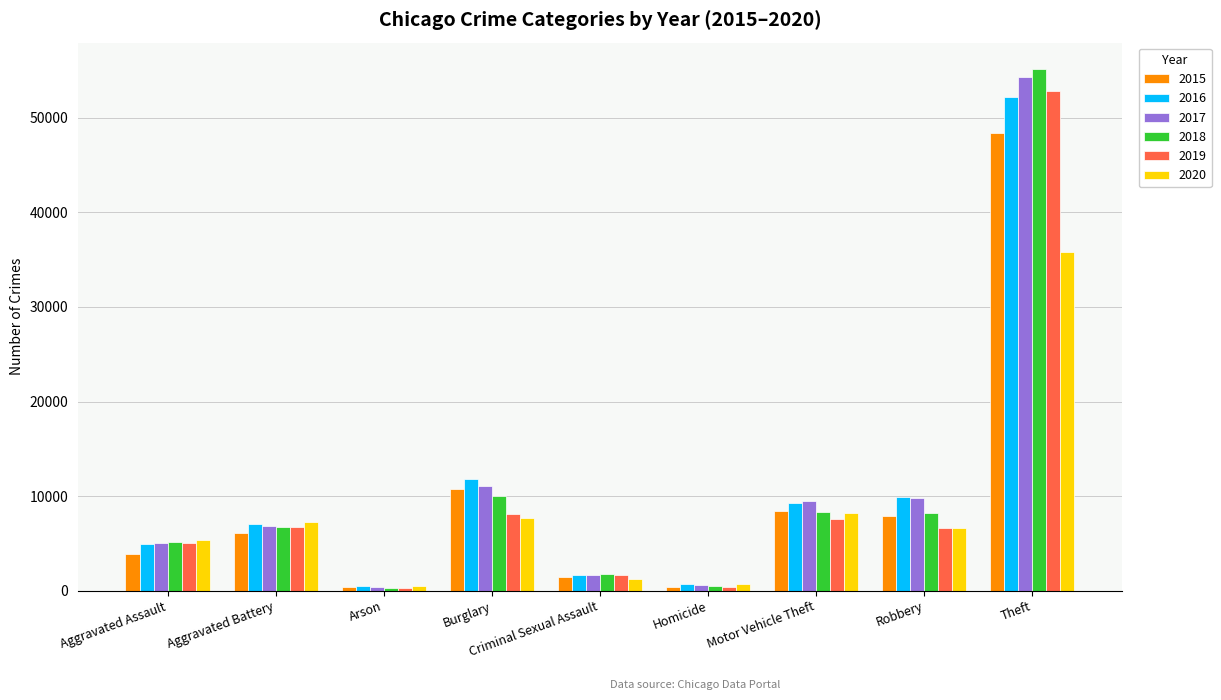

What is the label of the 8th bar from the left?

Robbery